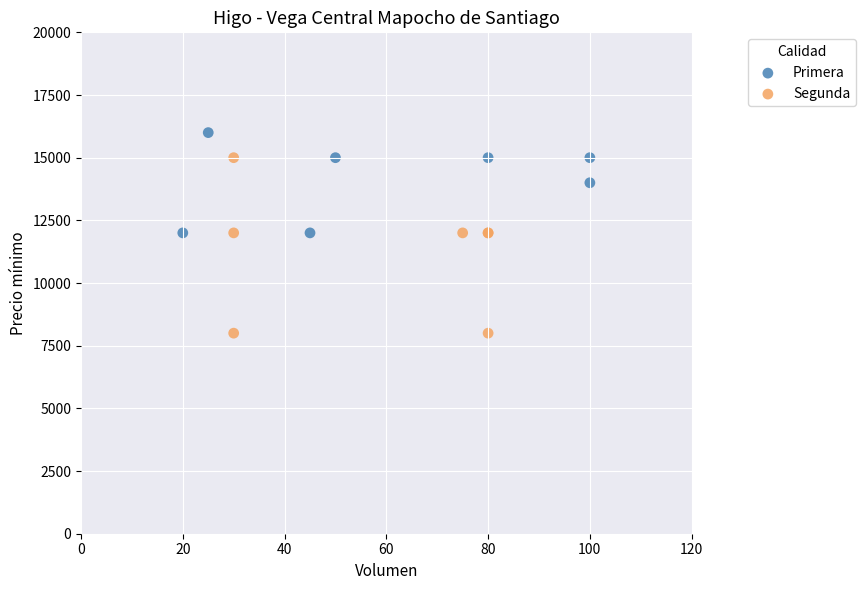

What are all the series names shown in the legend?

Primera, Segunda